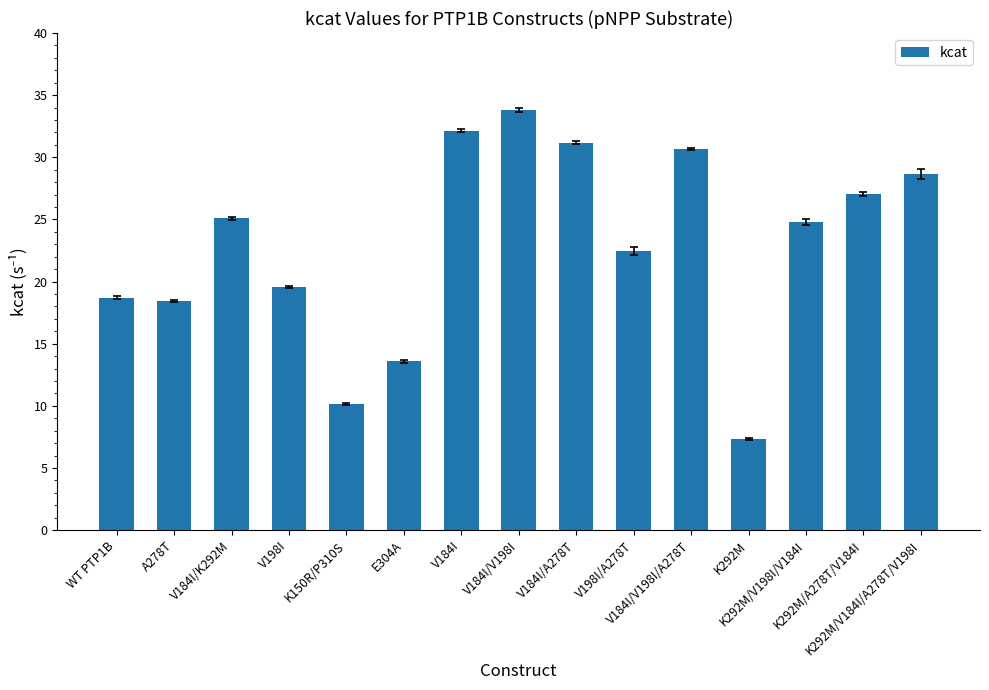

What is the value of the 8th bar from the left?

33.8